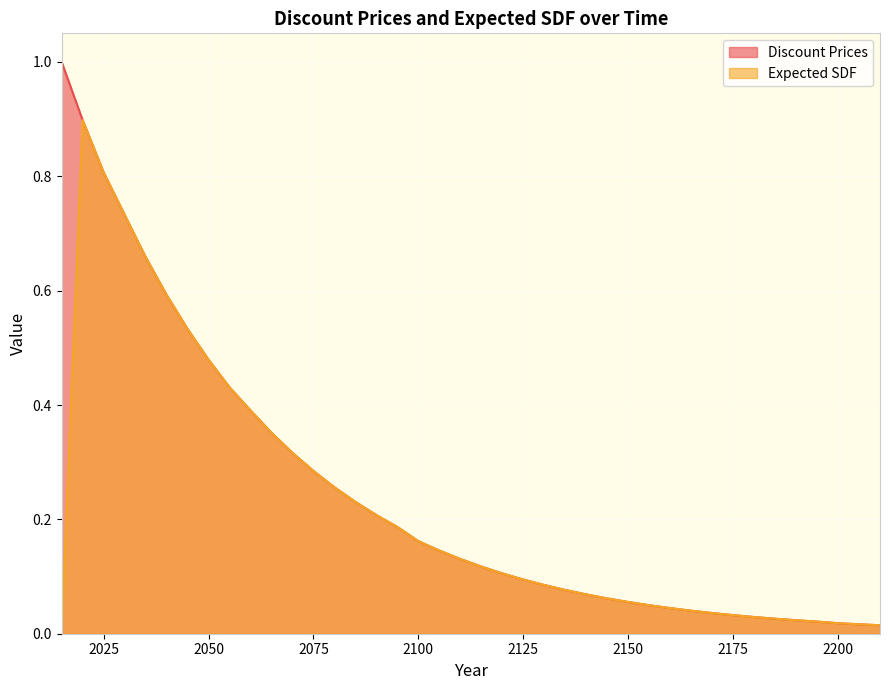

The Expected SDF series shows 0.4 at 2065. True or false?

True